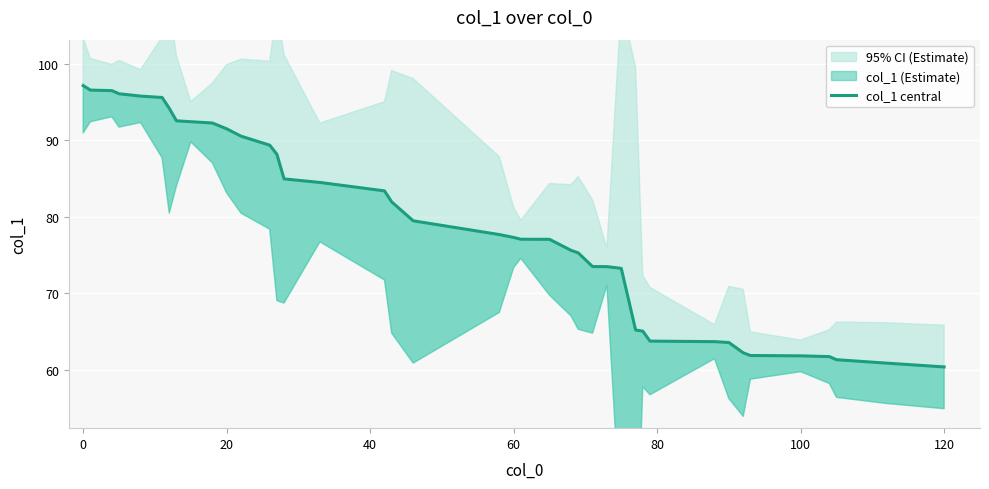

How many values are below 77?

17